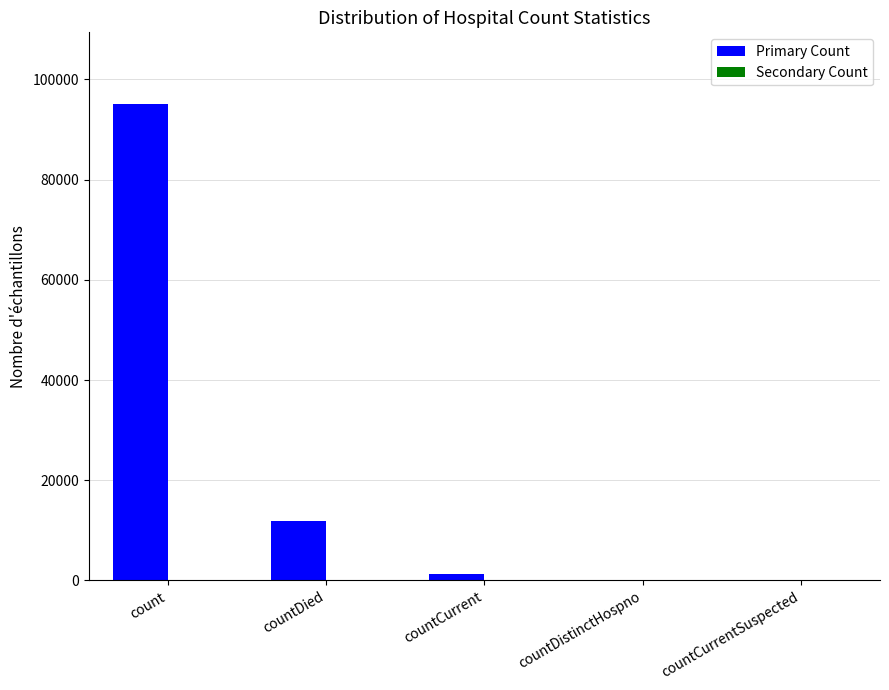

What is the change in value from countDied to countDistinctHospno?

-11802